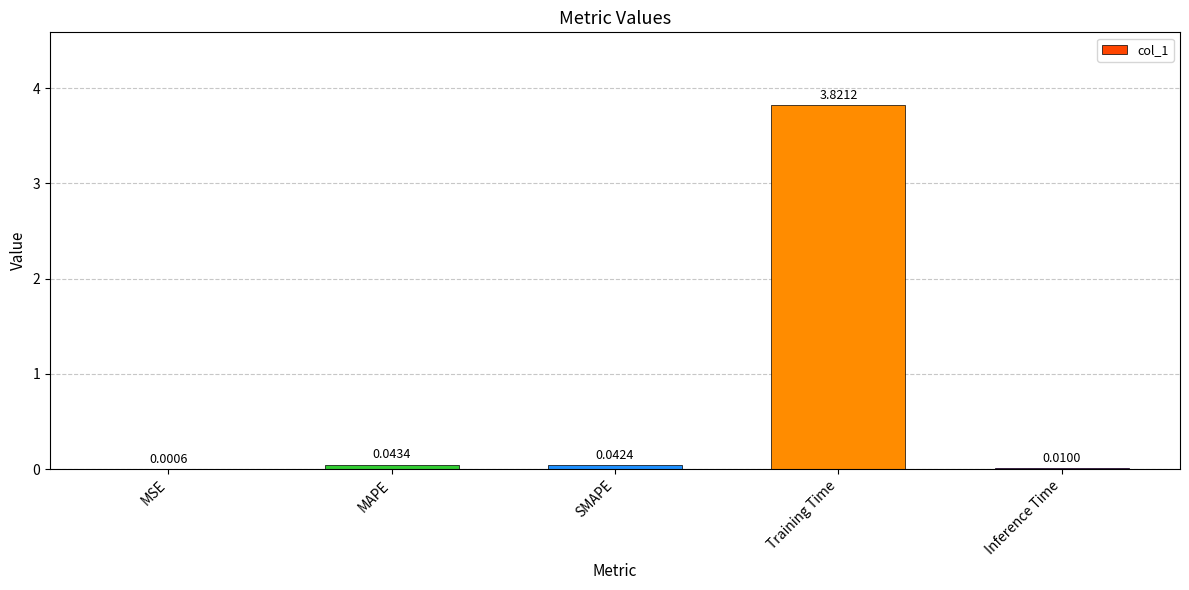

What is the sum of all values?

3.9